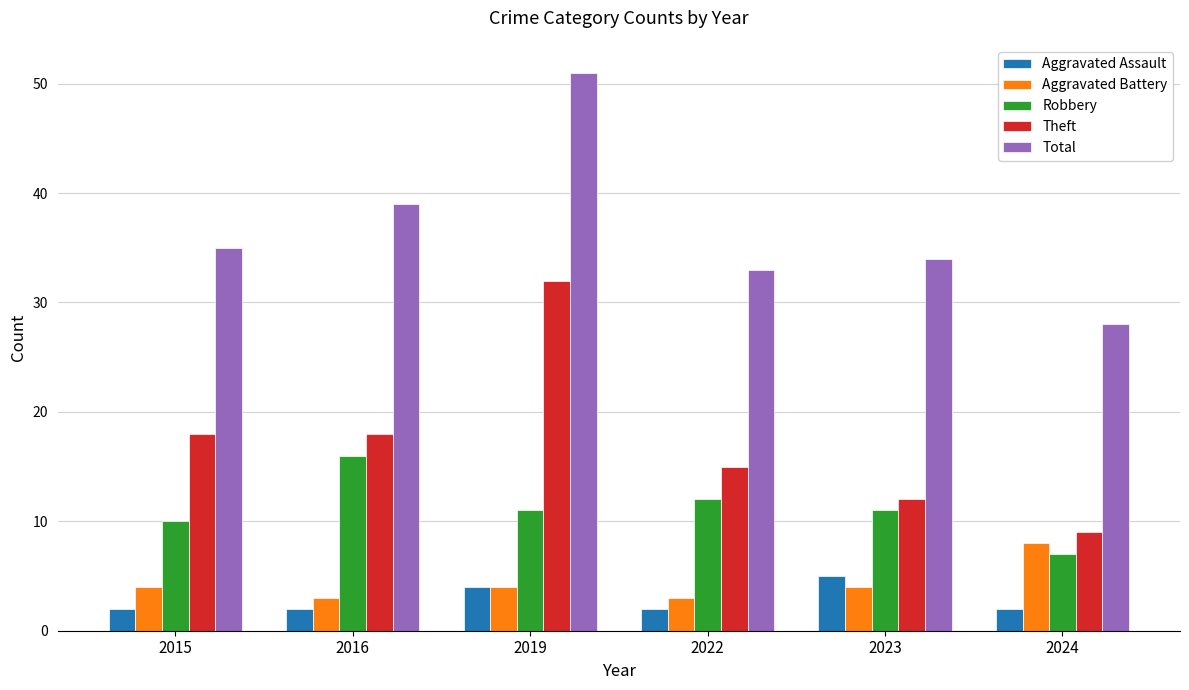

What is the maximum value shown in the chart?

51